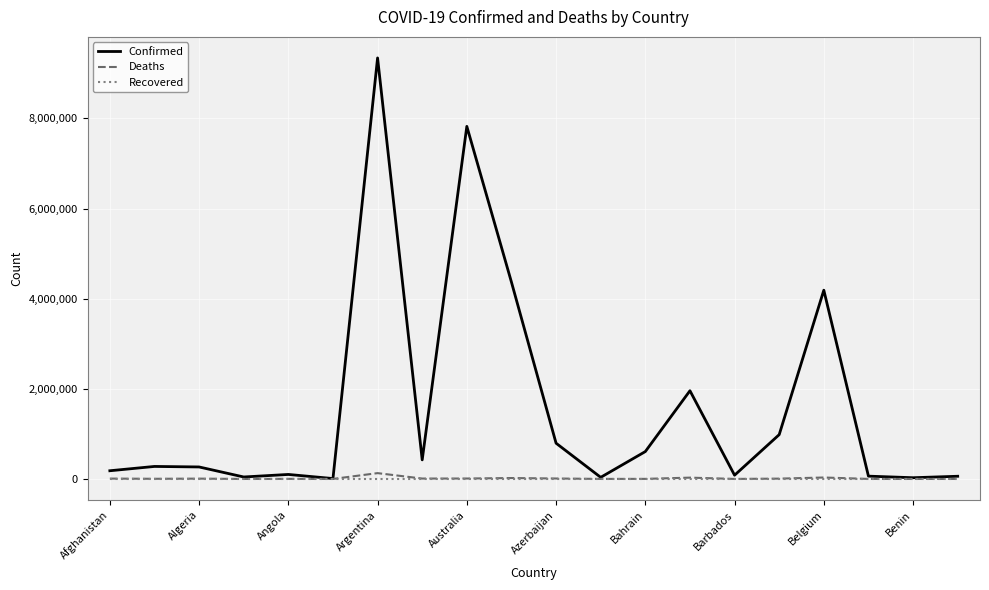

Which series has the widest spread of values?

Confirmed